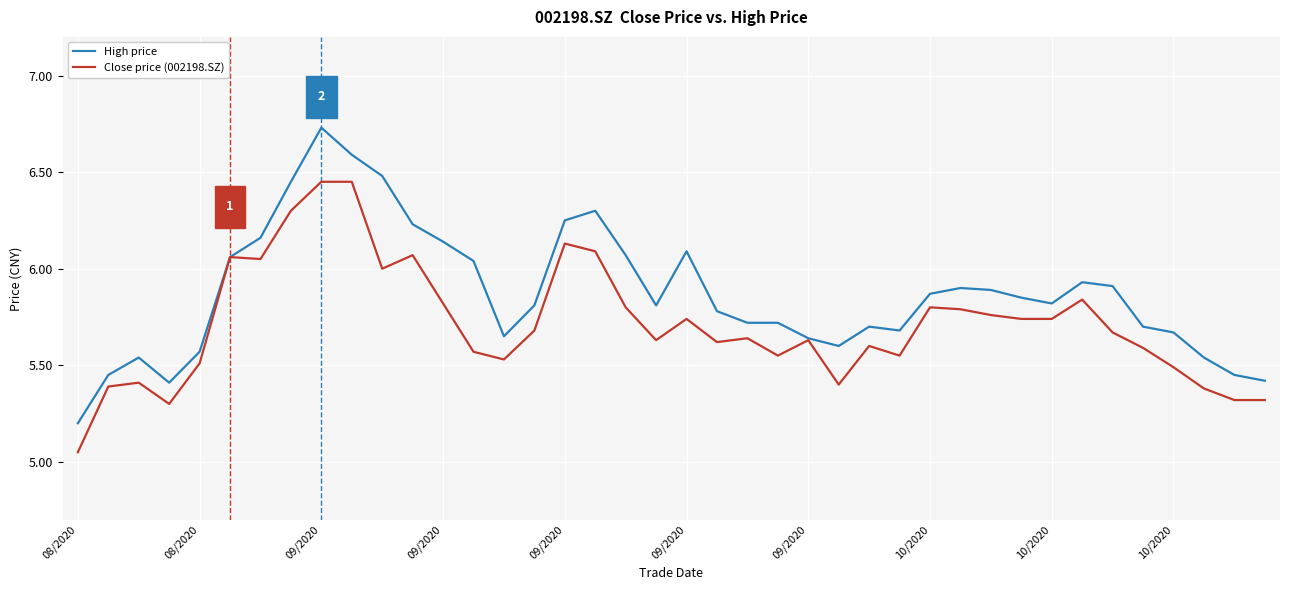

Which series has the widest spread of values?

High price